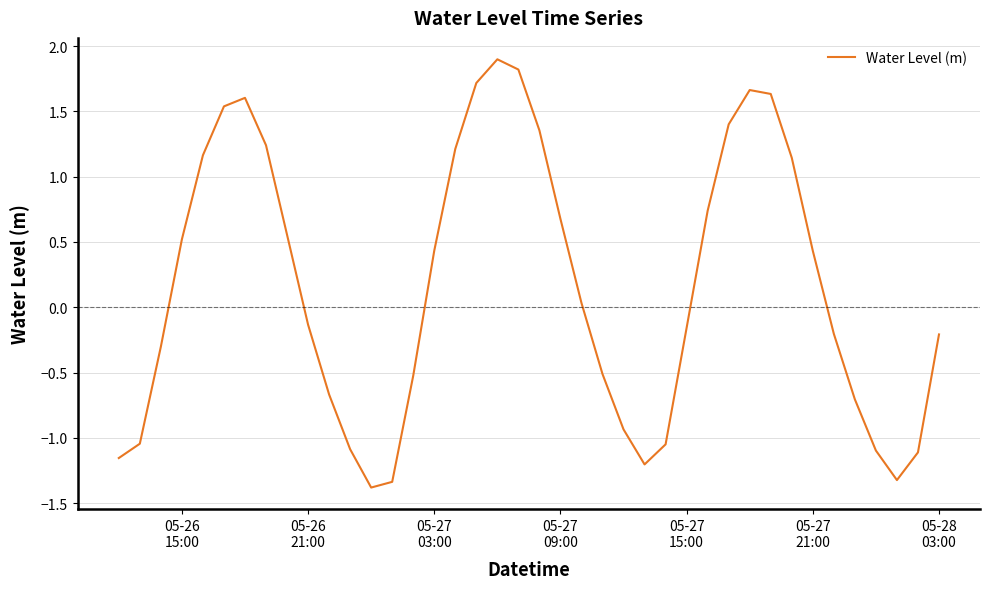

What is the greatest value displayed?

1.9